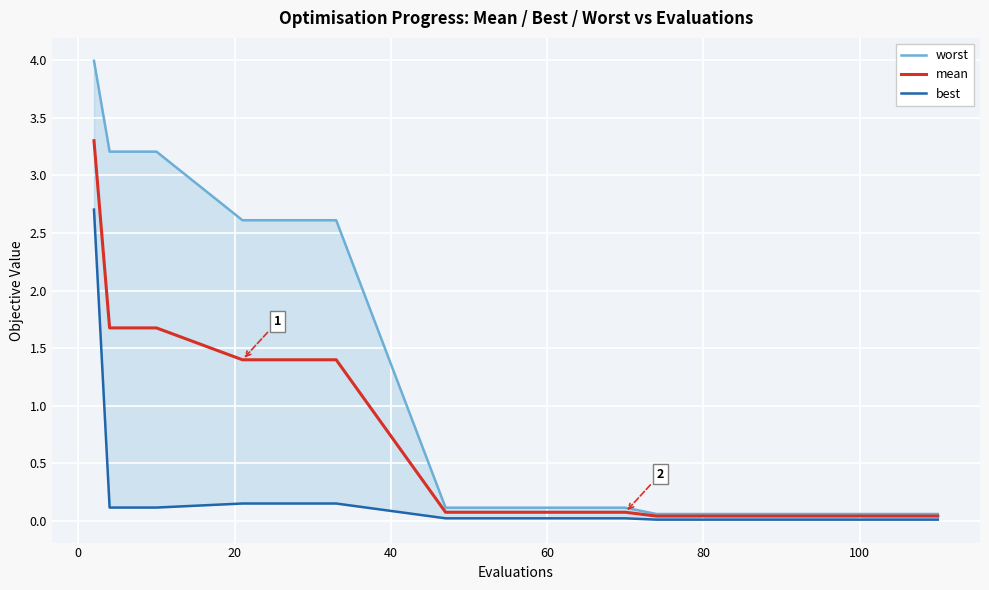

Which series has the largest range (max minus min)?

worst